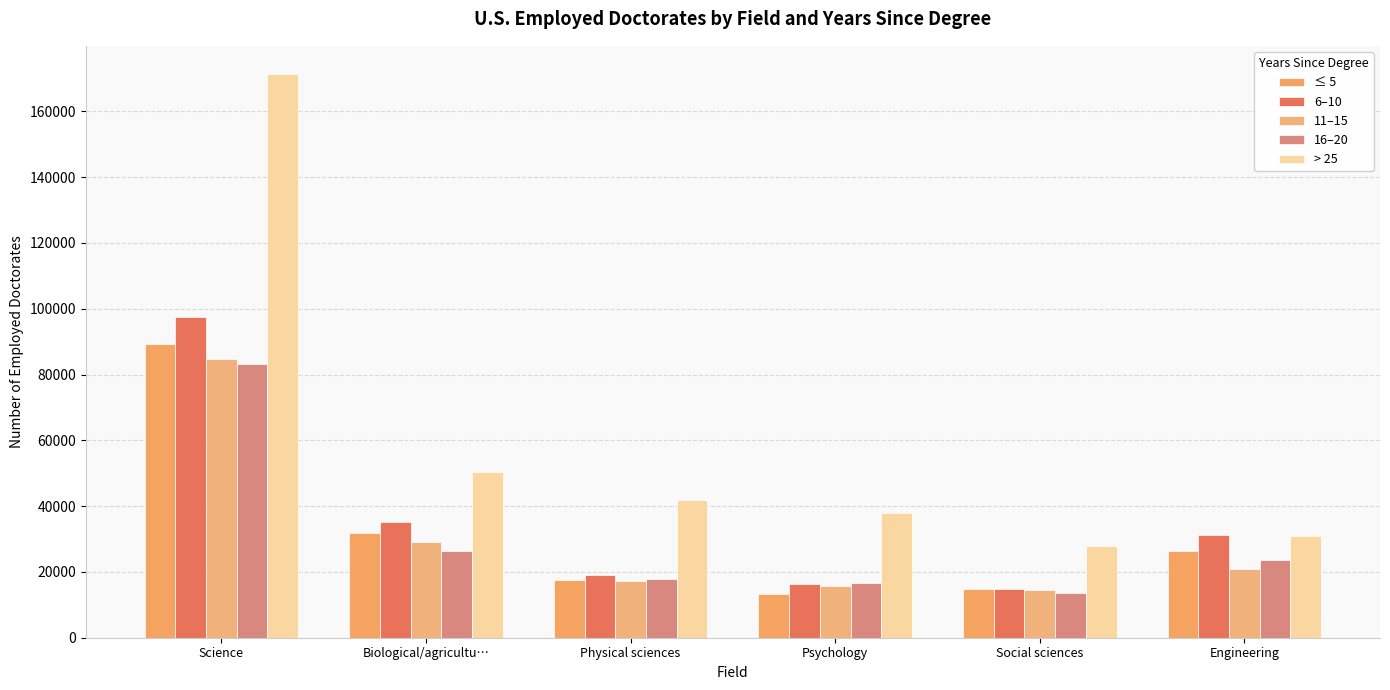

How many bars are there in each group?

5